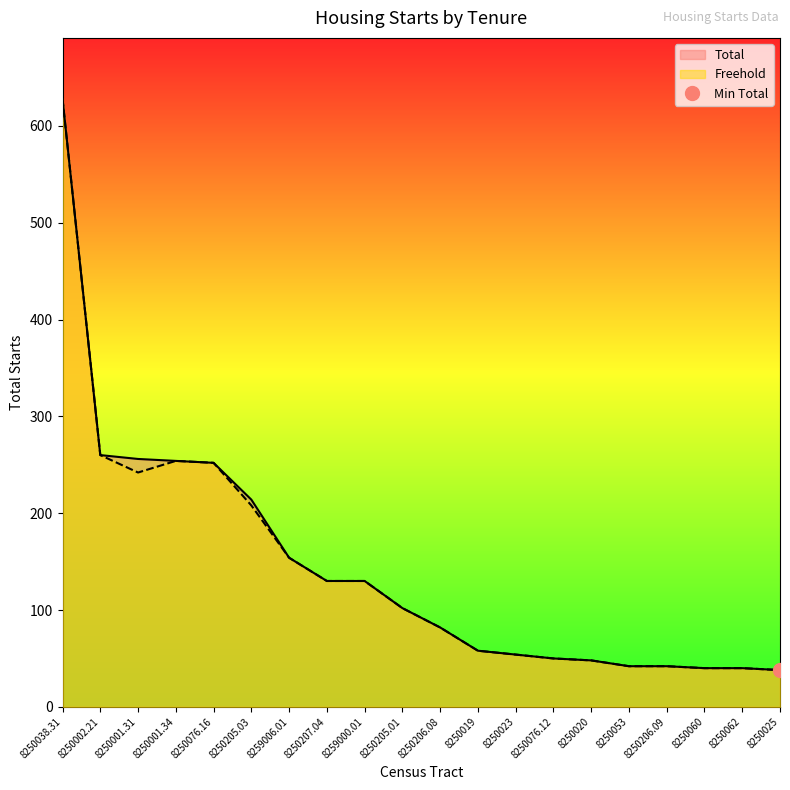

What is the difference between the second highest and minimum values in the Total series?

222